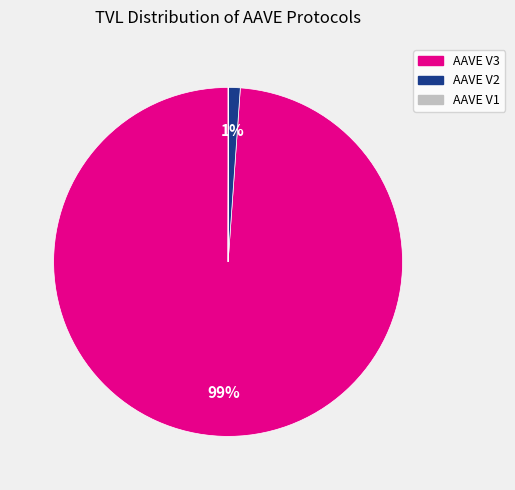

The AAVE V2 slice represents 1% of the pie. True or false?

True